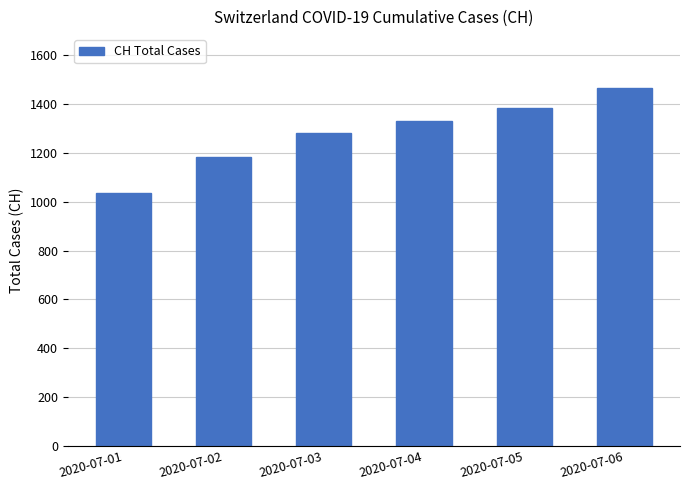

How many bars are there in total?

6